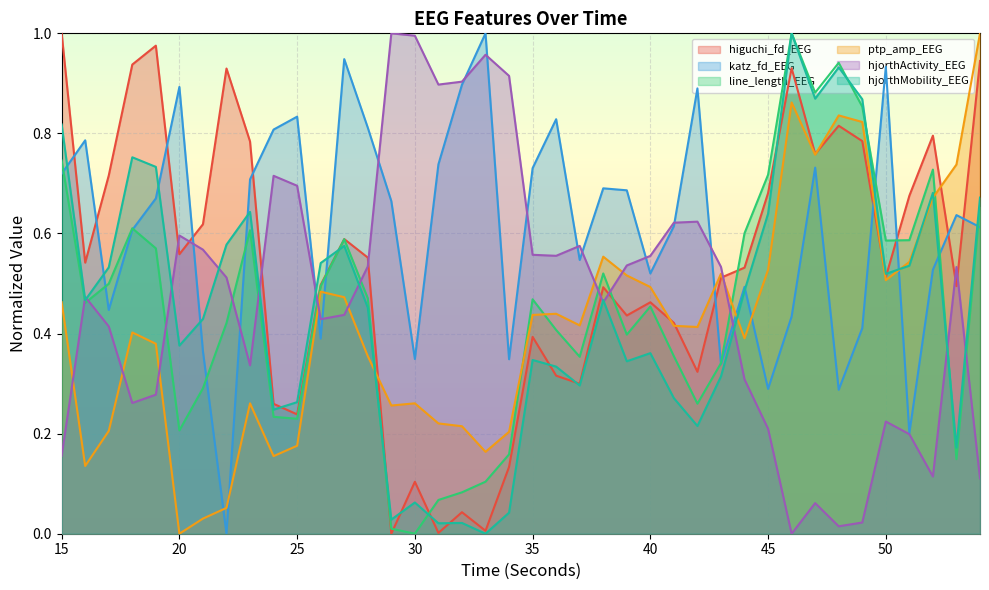

What is the value of the hjorthActivity_EEG point at the 15th from the left?

1.0